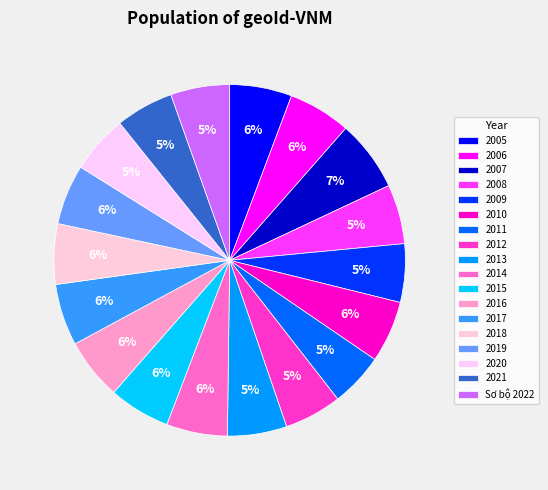

How many slices are in this pie chart?

18